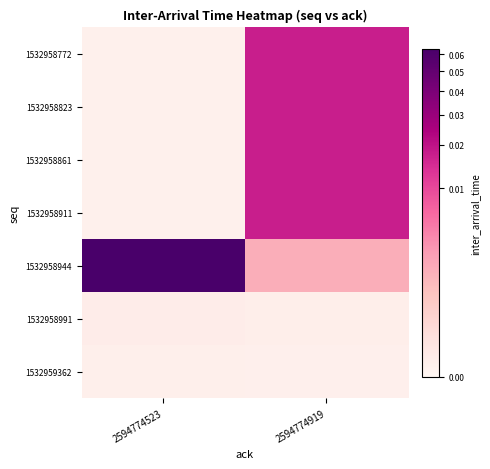

What is the total value across all series at 2594774523?

0.1